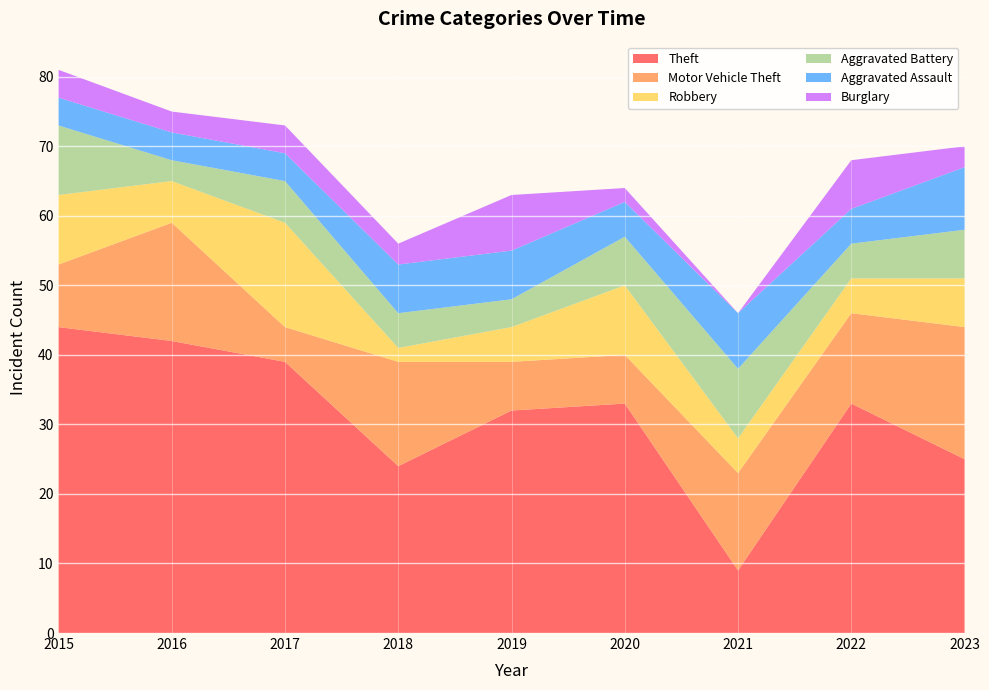

Reading left to right, extract all data points from this chart.

Theft: 2015=44	2016=42	2017=39	2018=24	2019=32	2020=33	2021=9	2022=33	2023=25
Motor Vehicle Theft: 2015=9	2016=17	2017=5	2018=15	2019=7	2020=7	2021=14	2022=13	2023=19
Robbery: 2015=10	2016=6	2017=15	2018=2	2019=5	2020=10	2021=5	2022=5	2023=7
Aggravated Battery: 2015=10	2016=3	2017=6	2018=5	2019=4	2020=7	2021=10	2022=5	2023=7
Aggravated Assault: 2015=4	2016=4	2017=4	2018=7	2019=7	2020=5	2021=8	2022=5	2023=9
Burglary: 2015=4	2016=3	2017=4	2018=3	2019=8	2020=2	2021=0	2022=7	2023=3